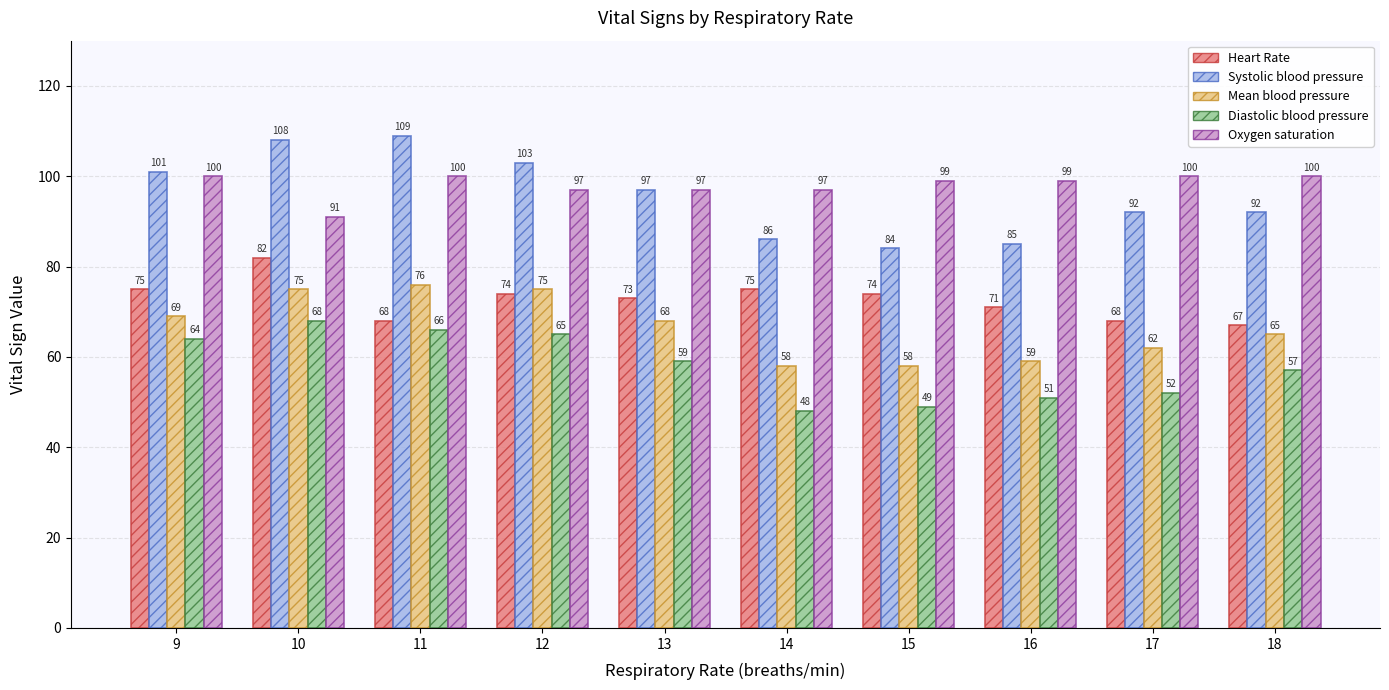

Is it true that Systolic blood pressure equals 92 at 17?

True